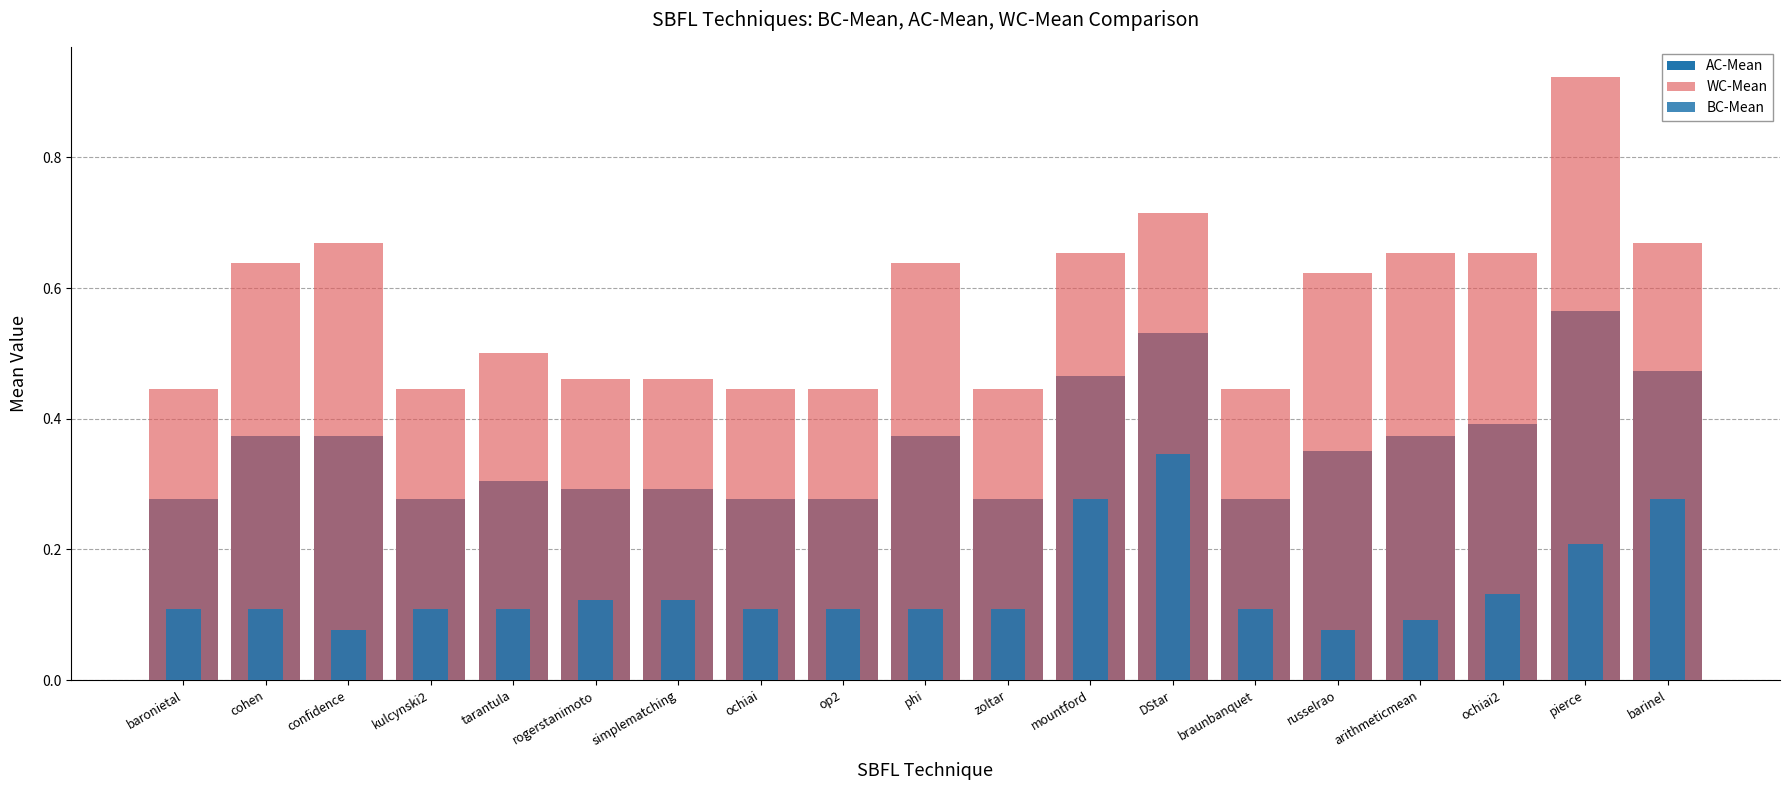

The value of BC-Mean at rogerstanimoto is 0.1. True or false?

False